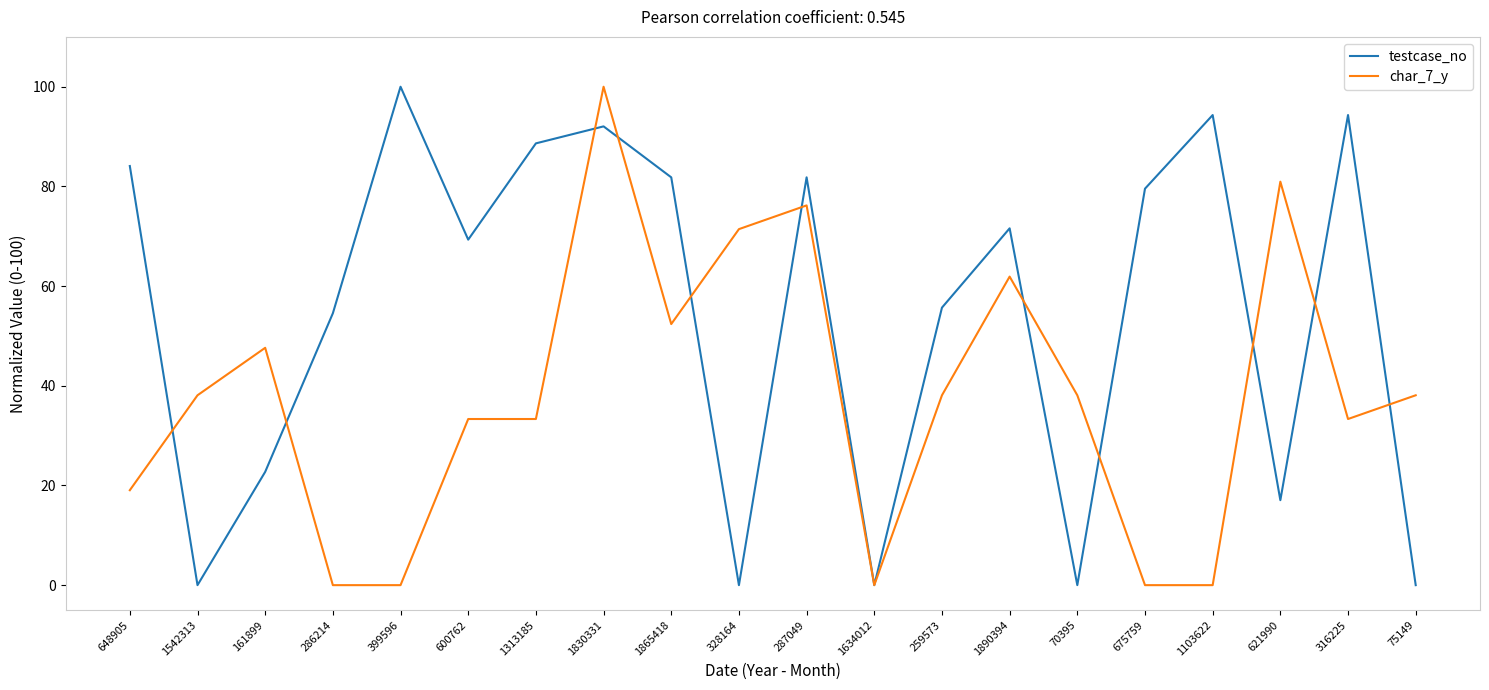

Reading right to left, transcribe all the data shown in this chart.

testcase_no: 0.0	94.3	17.0	94.3	79.5	0.0	71.6	55.7	0.0	81.8	0.0	81.8	92.0	88.6	69.3	100.0	54.5	22.7	0.0	84.1
char_7_y: 38.1	33.3	81.0	0.0	0.0	38.1	61.9	38.1	0.0	76.2	71.4	52.4	100.0	33.3	33.3	0.0	0.0	47.6	38.1	19.0